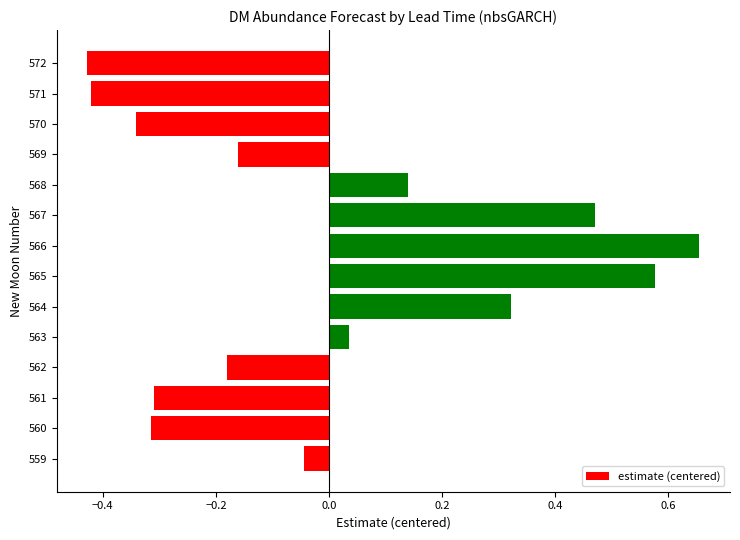

How many bars are there in total?

14